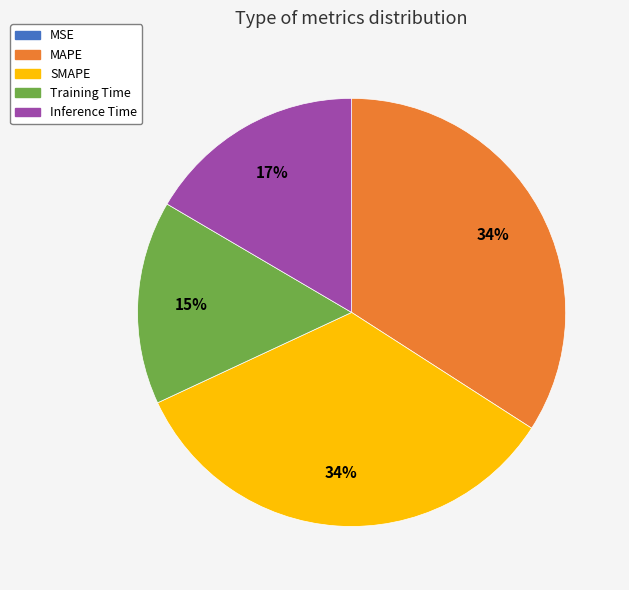

To the nearest percent, what is the combined percentage of SMAPE and Inference Time?

51%